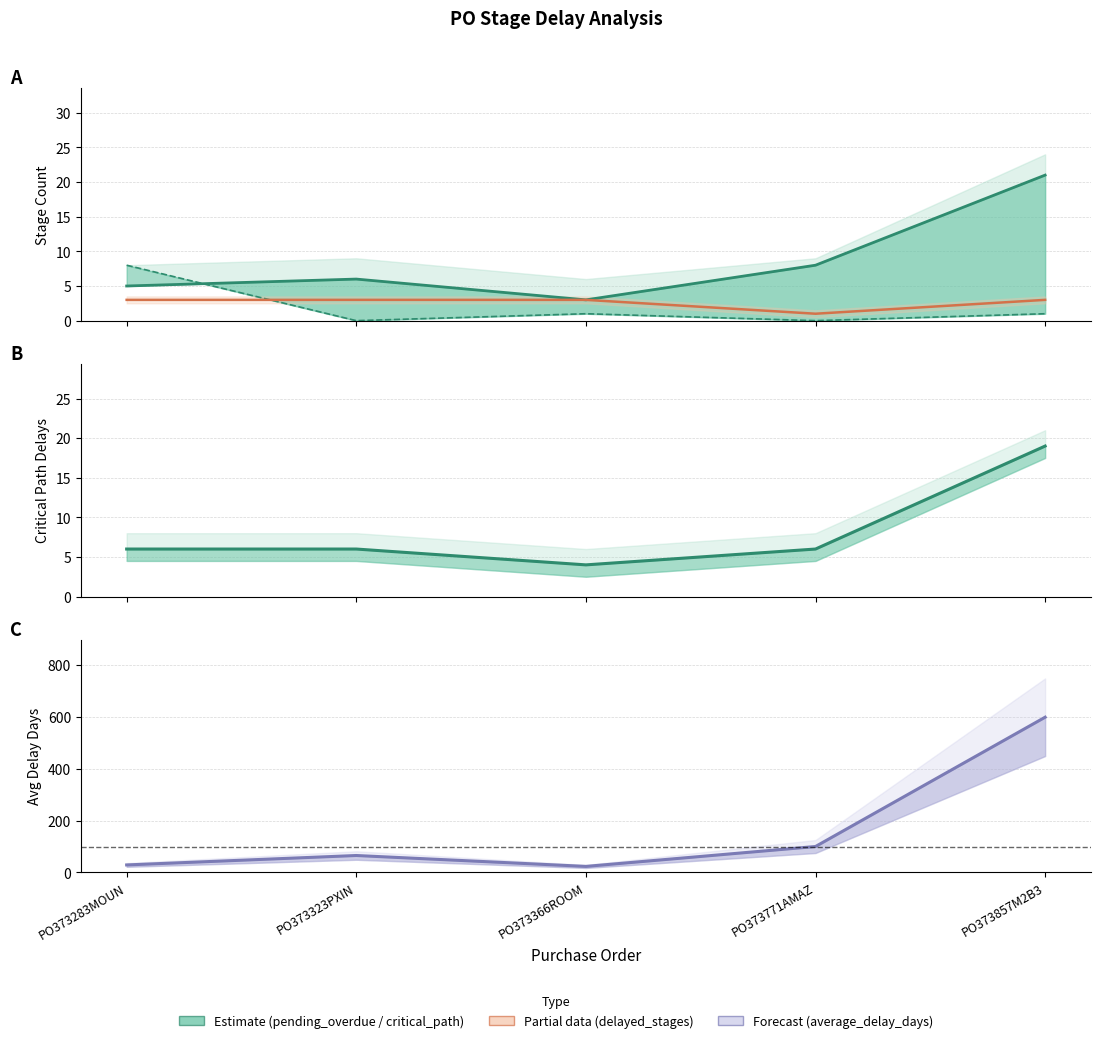

What is the difference between the maximum and second lowest values in the early_stages series?

8.0